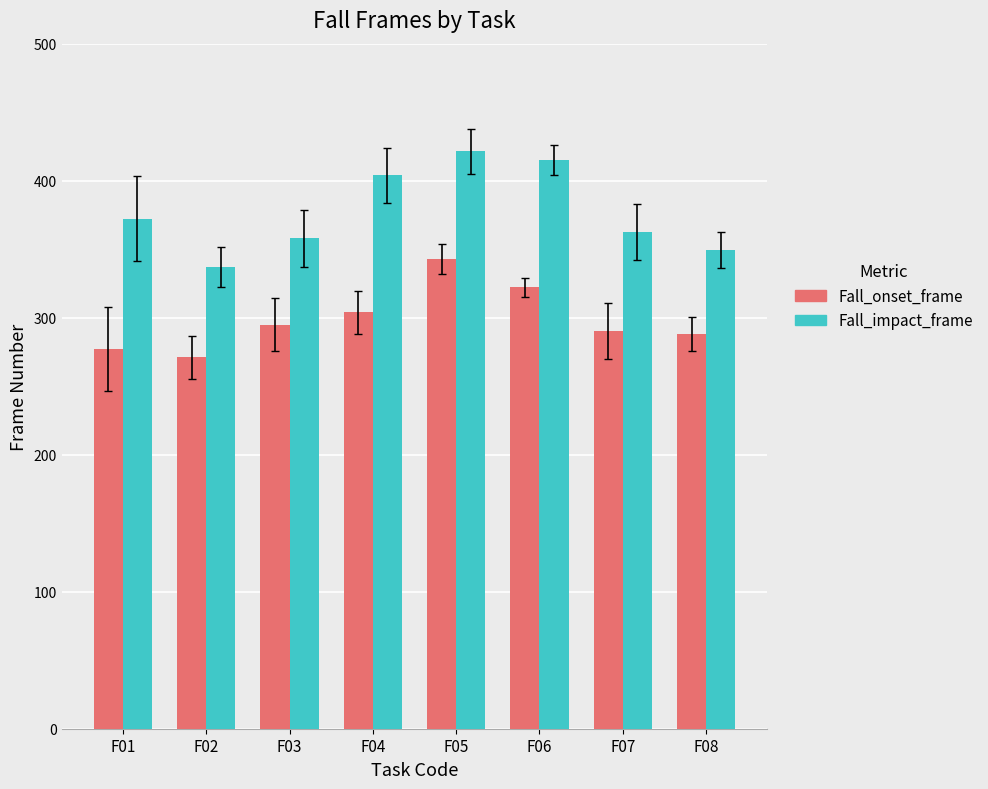

What is the maximum value for Fall_onset_frame?

342.6